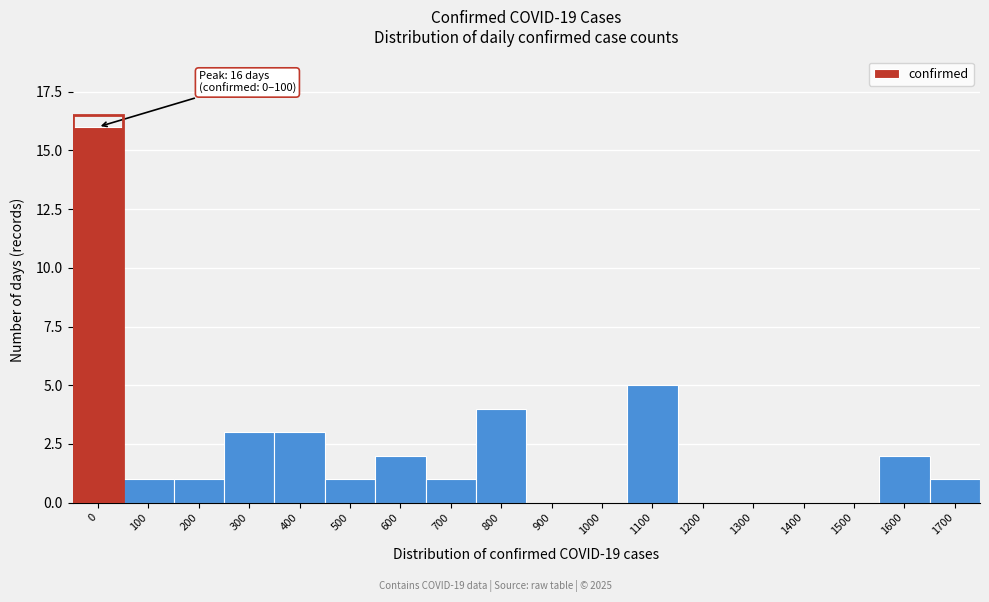

Reading left to right, list all the values displayed in this chart.

0=16	100=1	200=1	300=3	400=3	500=1	600=2	700=1	800=4	900=0	1000=0	1100=5	1200=0	1300=0	1400=0	1500=0	1600=2	1700=1